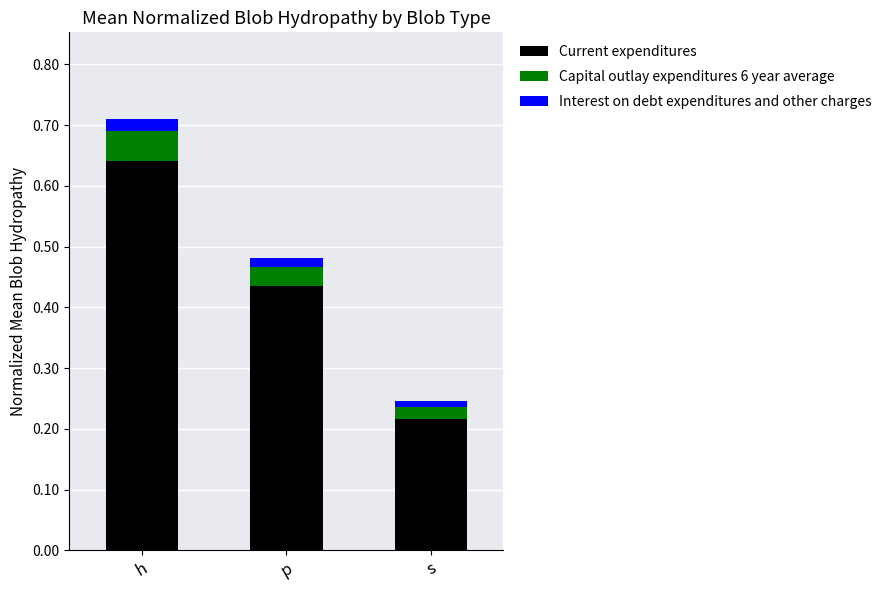

What is the sum of the Current expenditures values at s and h?

0.9